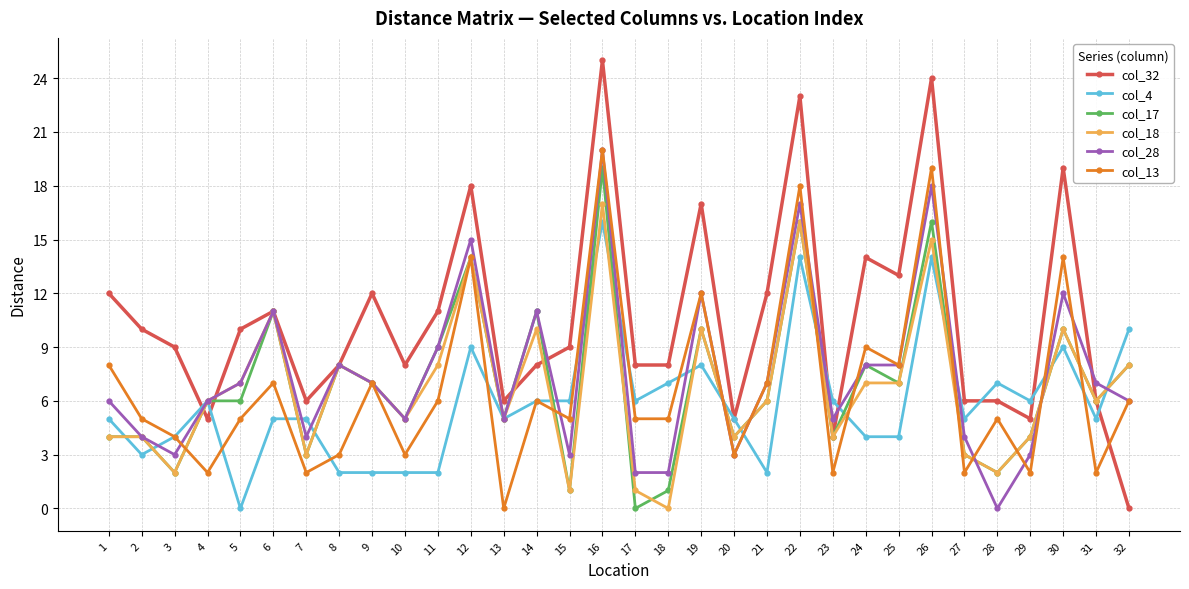

True or false: col_32 and col_28 intersect in this chart.

True